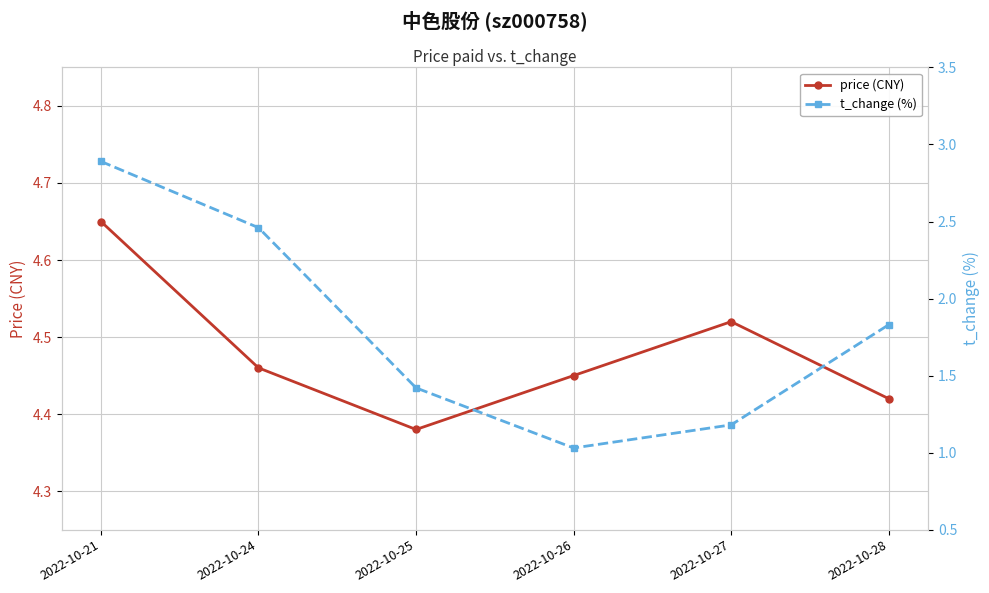

At which category does the chart reach its minimum across all series?

2022-10-26